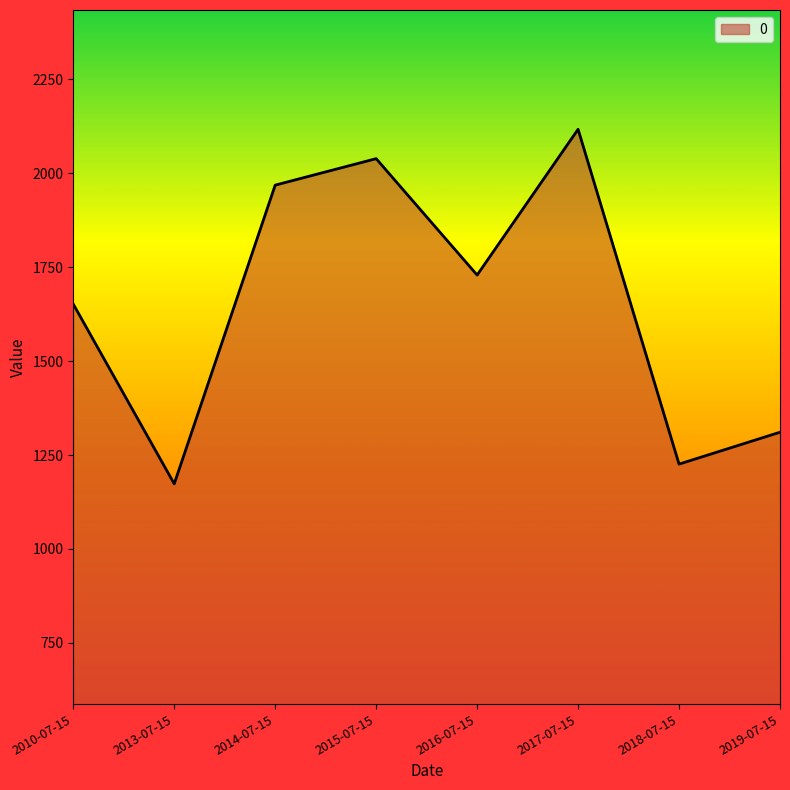

At which category does the chart reach its peak across all series?

2017-07-15